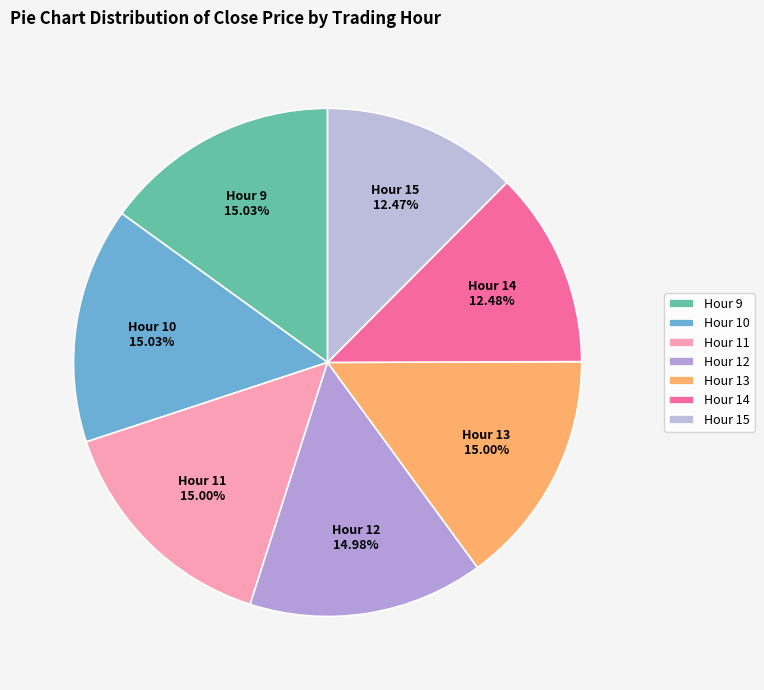

Does Hour 13 account for over 50% of the chart?

No